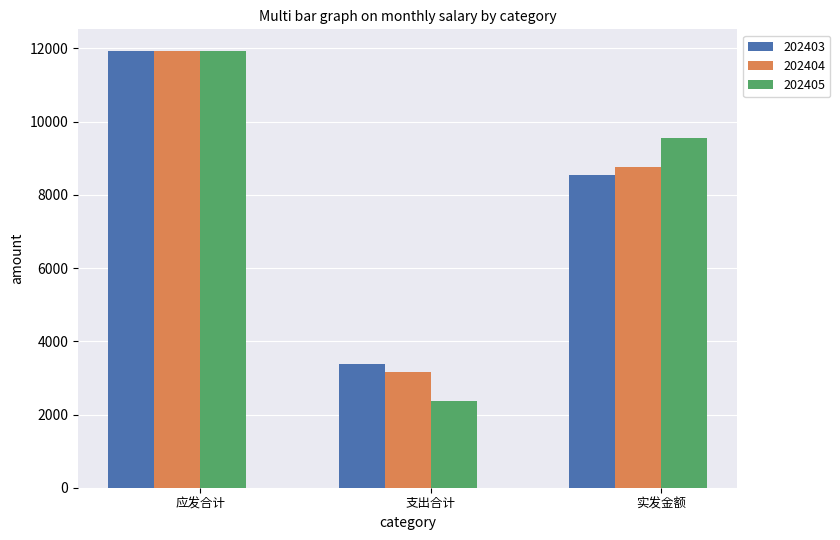

At how many categories does at least one series exceed 7228?

2